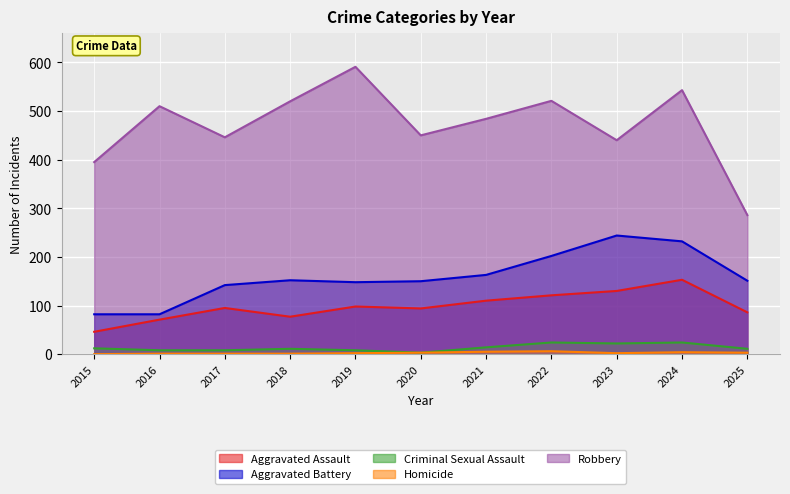

The Homicide series shows 4 at 2025. True or false?

False